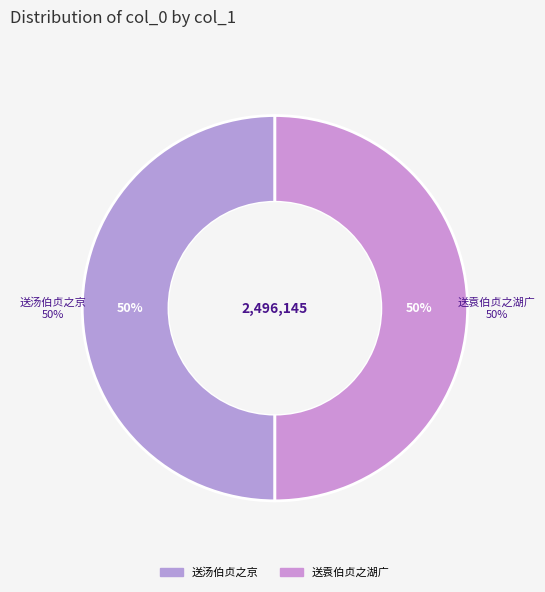

What percentage do 送汤伯贞之京 and 送袁伯贞之湖广 together represent?

100.0%